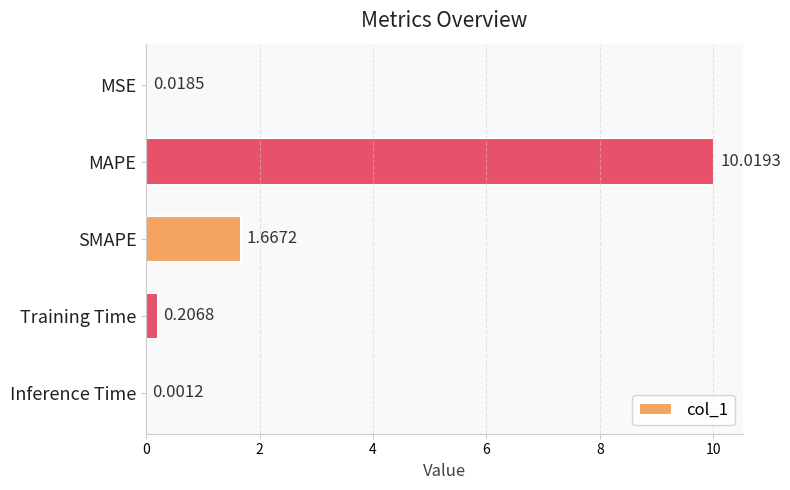

At which label is the value closest to 5?

SMAPE